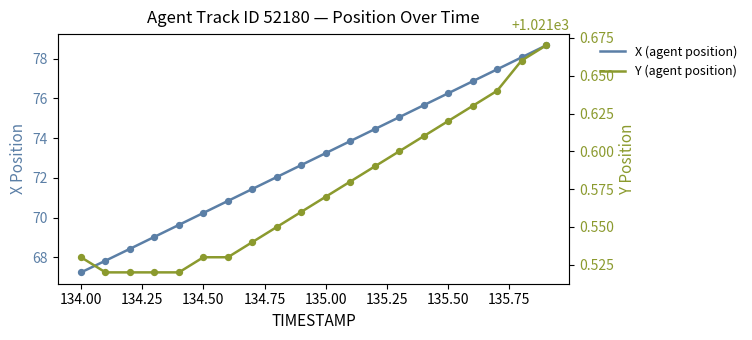

What are all the series names shown in the legend?

X (agent position), Y (agent position)